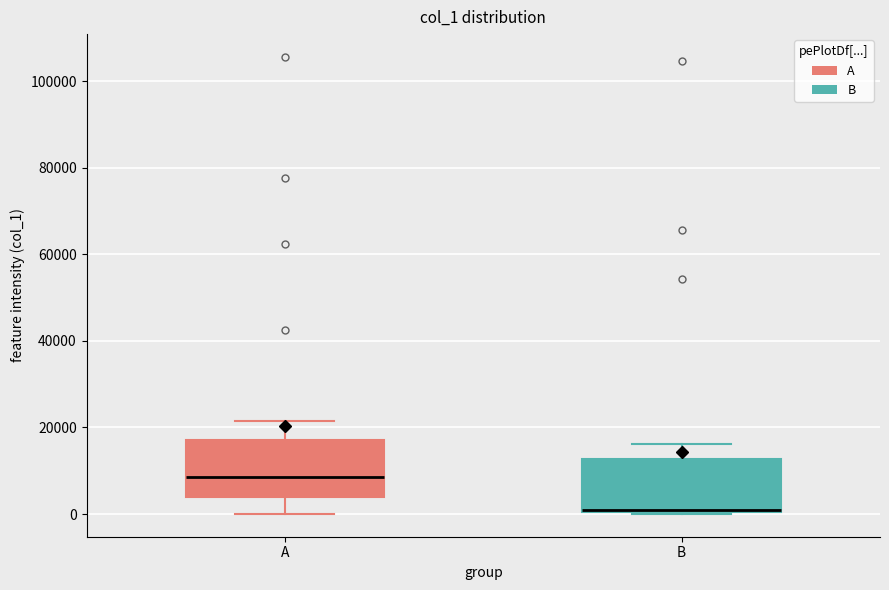

Reading left to right, transcribe this box plot: for each box, give where its median line is, the range the box spans, and where its two whiskers end, as read against the y-axis. The values are not printed on the chart, so give them approximately, as read against the axis.

A: median 8000, box 4000 to 18000, whiskers 0 to 22000
B: median 0 (drawn on the box's lower edge), box 0 to 12000, whiskers 0 to 16000